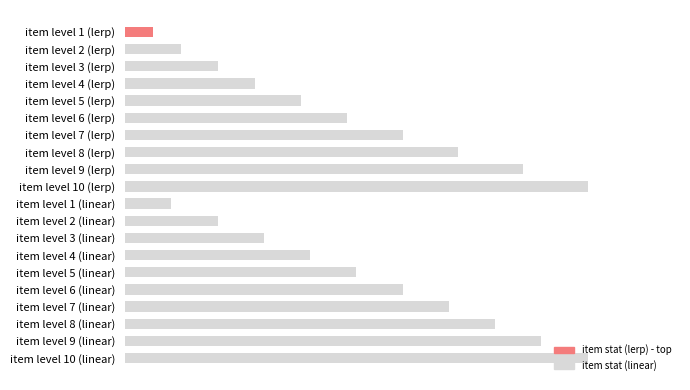

Which series has the largest range (max minus min)?

item stat (lerp)